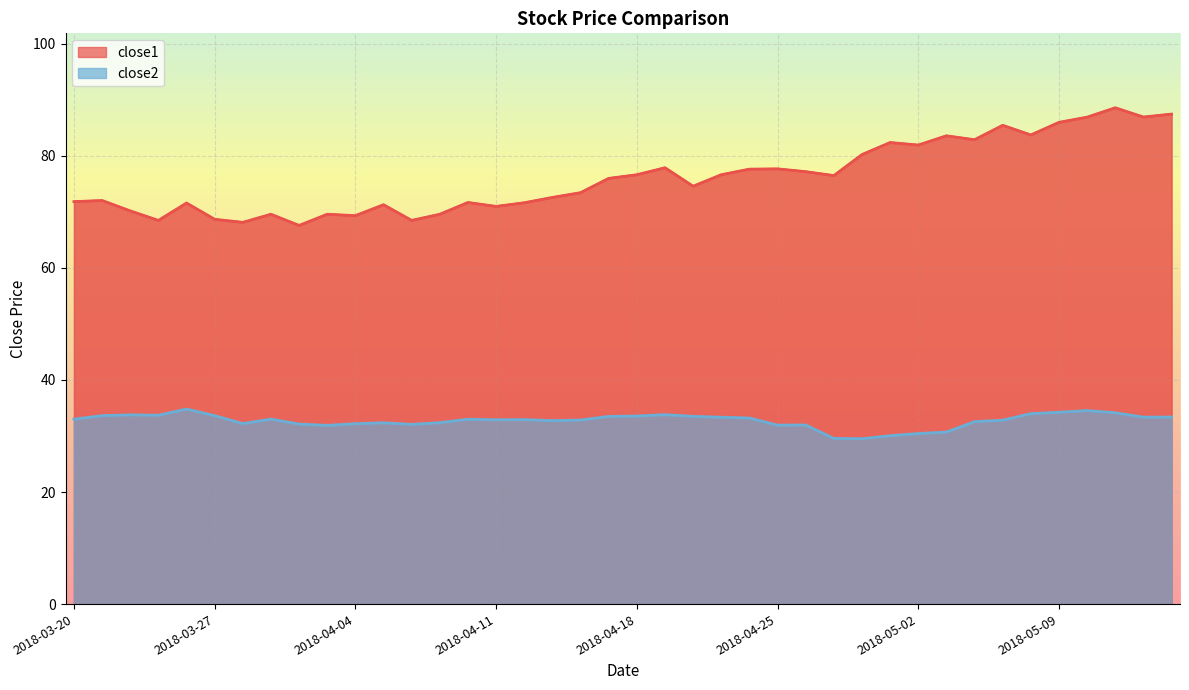

Where is close2 nearest to the value 32?

2018-04-26